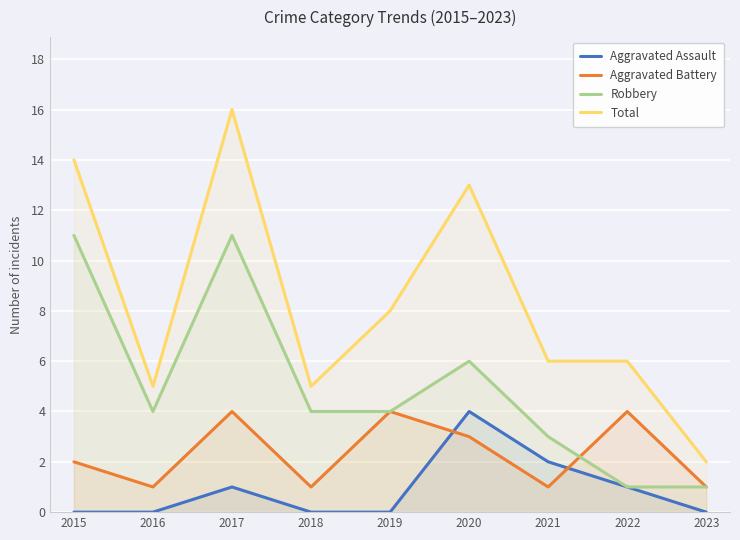

How many series are shown in this chart?

4